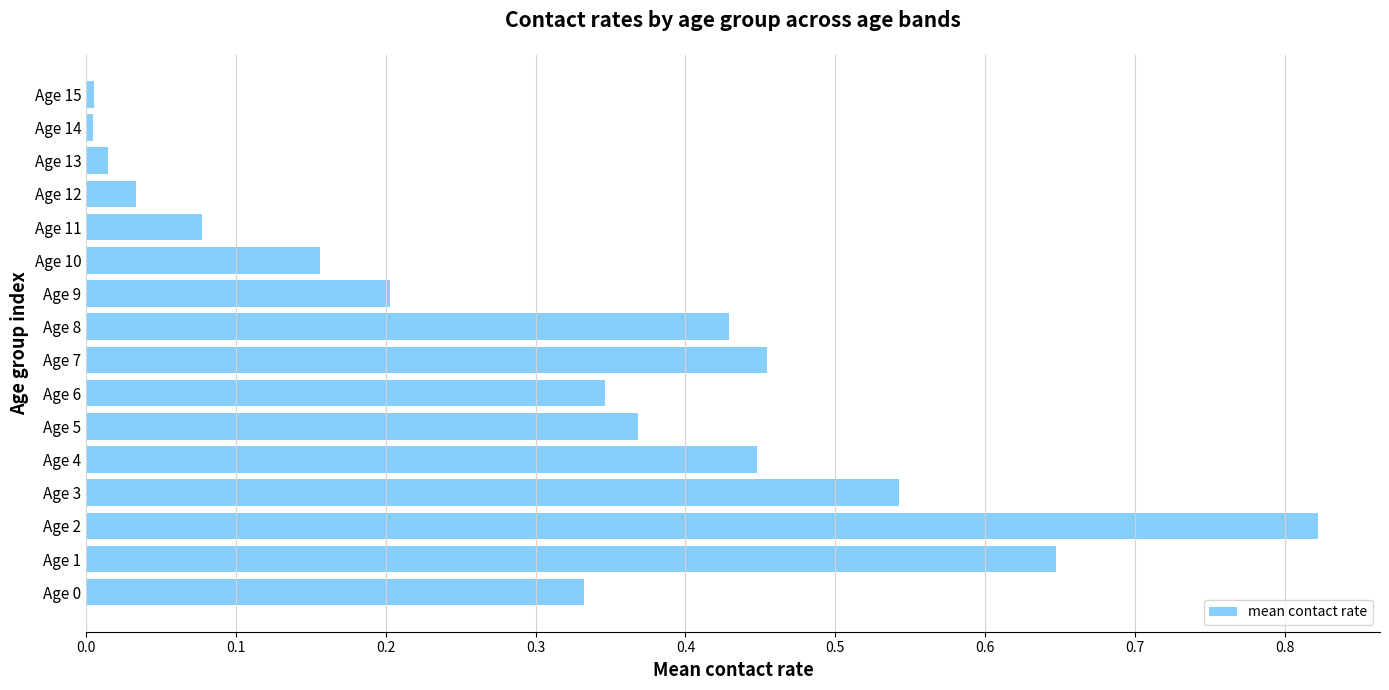

At which category does the chart reach its peak across all series?

Age 2